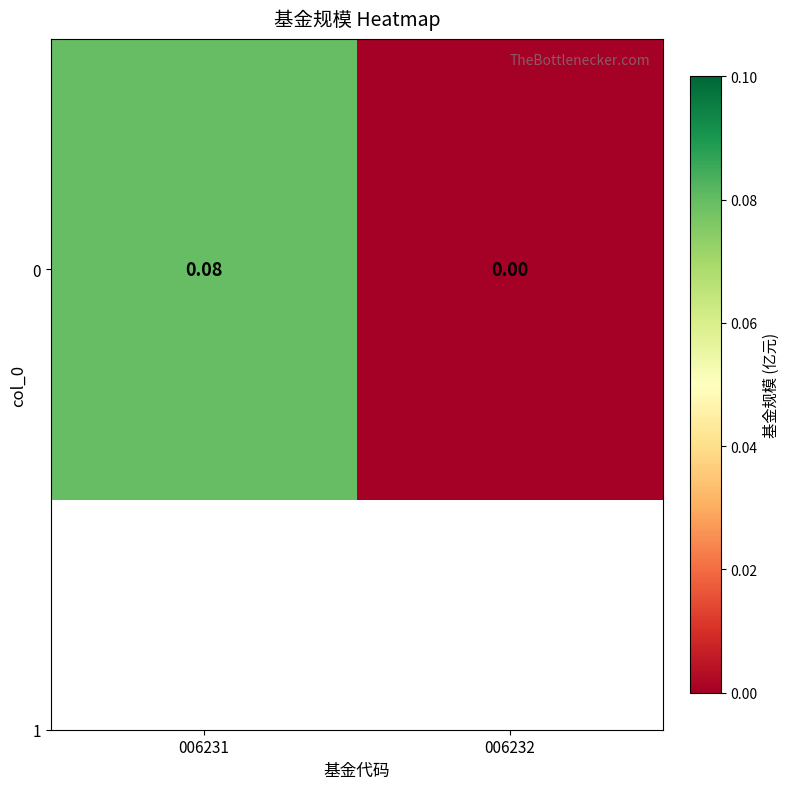

What is the change in value from 006231 to 006232?

-0.1